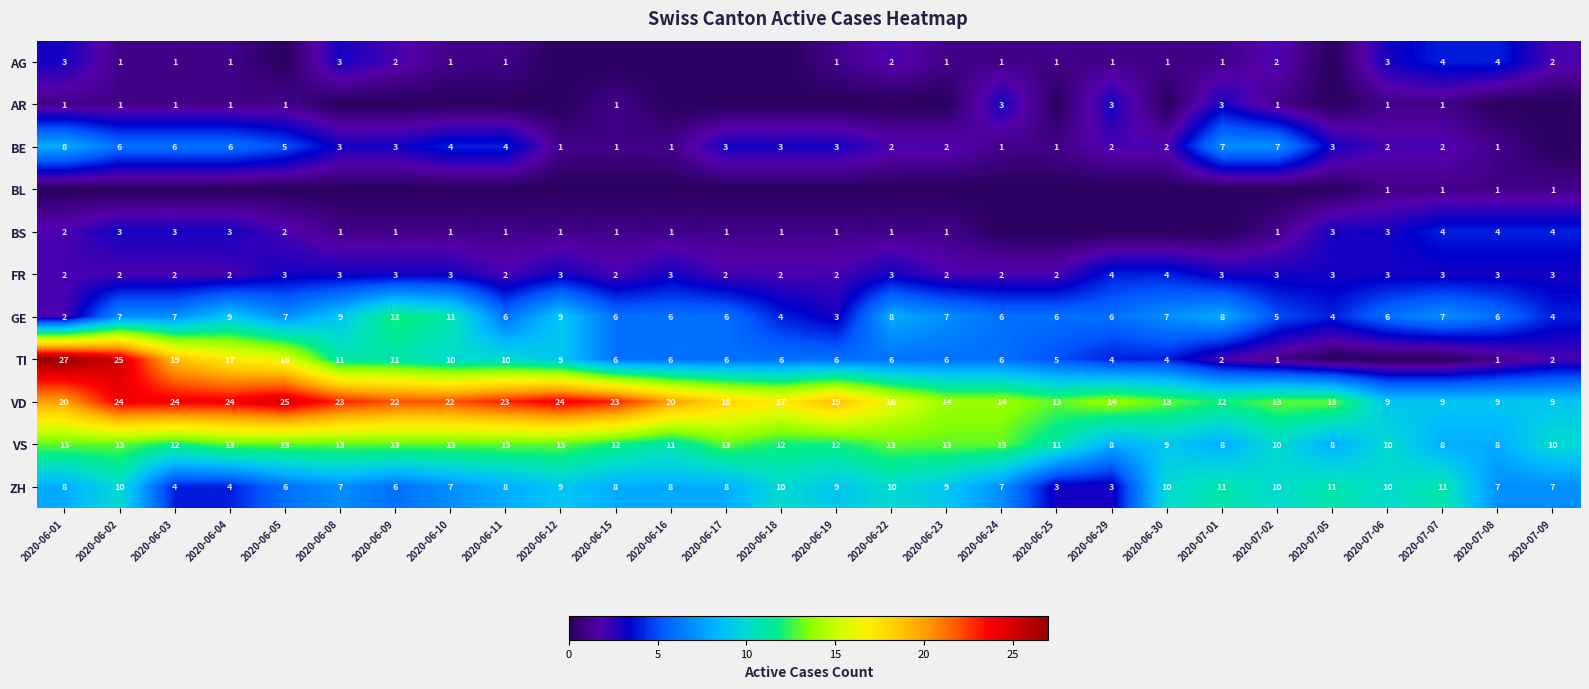

At which label does VD first exceed 18?

2020-06-01